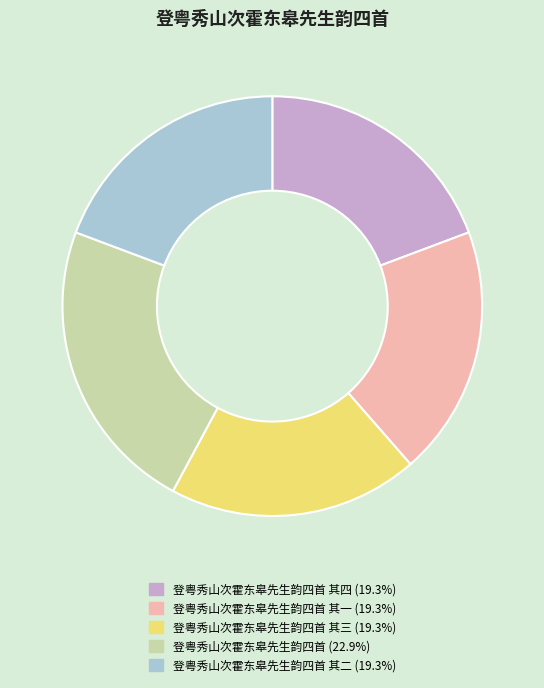

Count the number of slices in the pie.

5